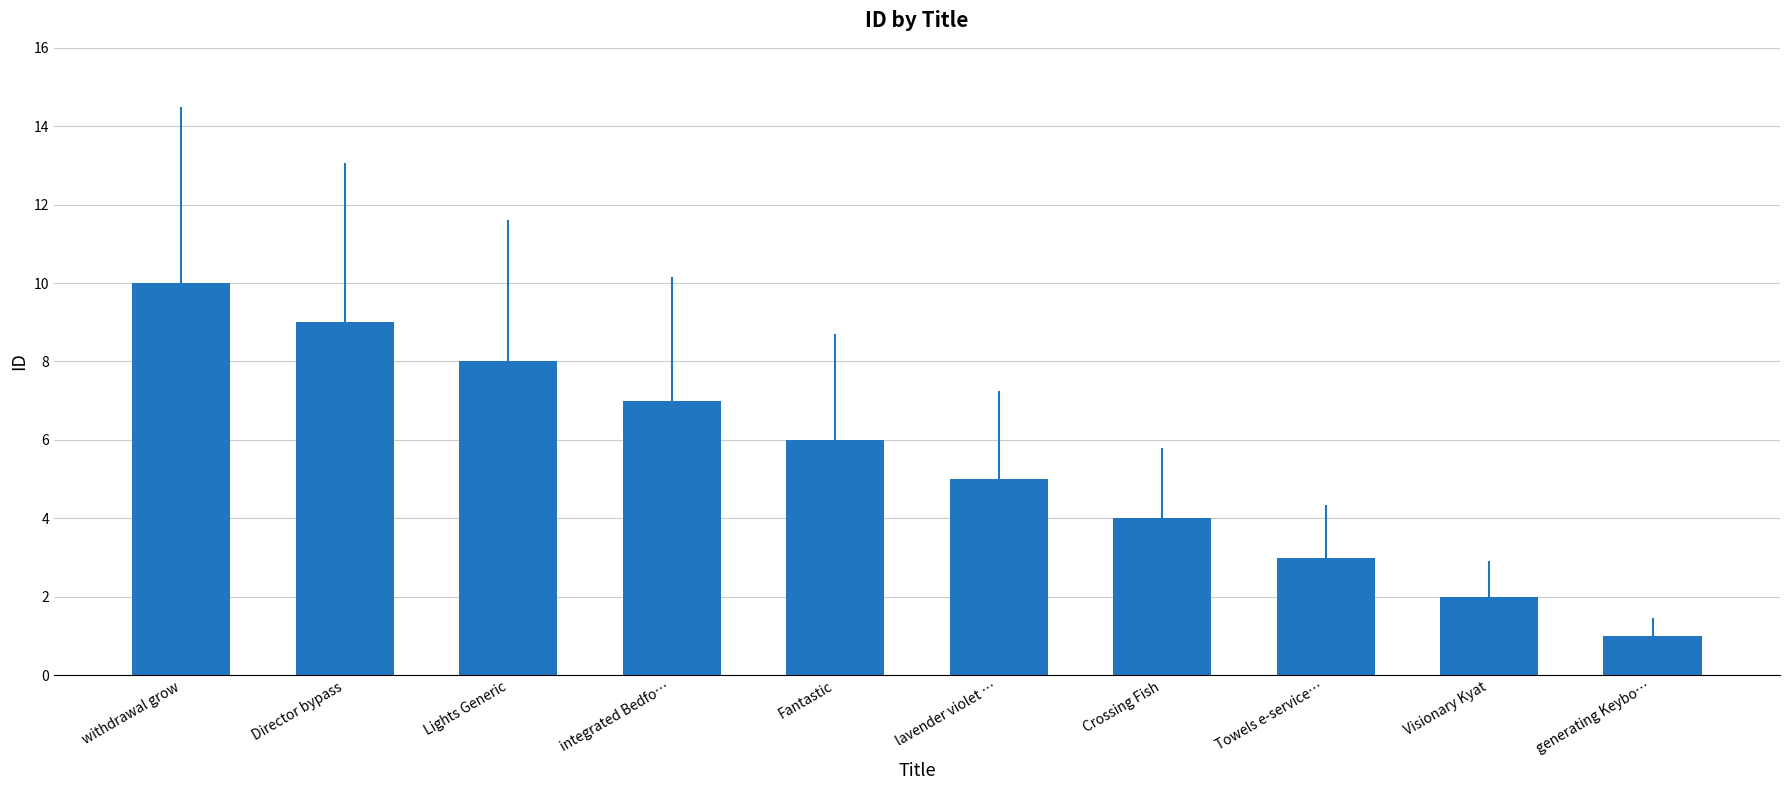

Is it true that the value at Crossing Fish is 3?

False